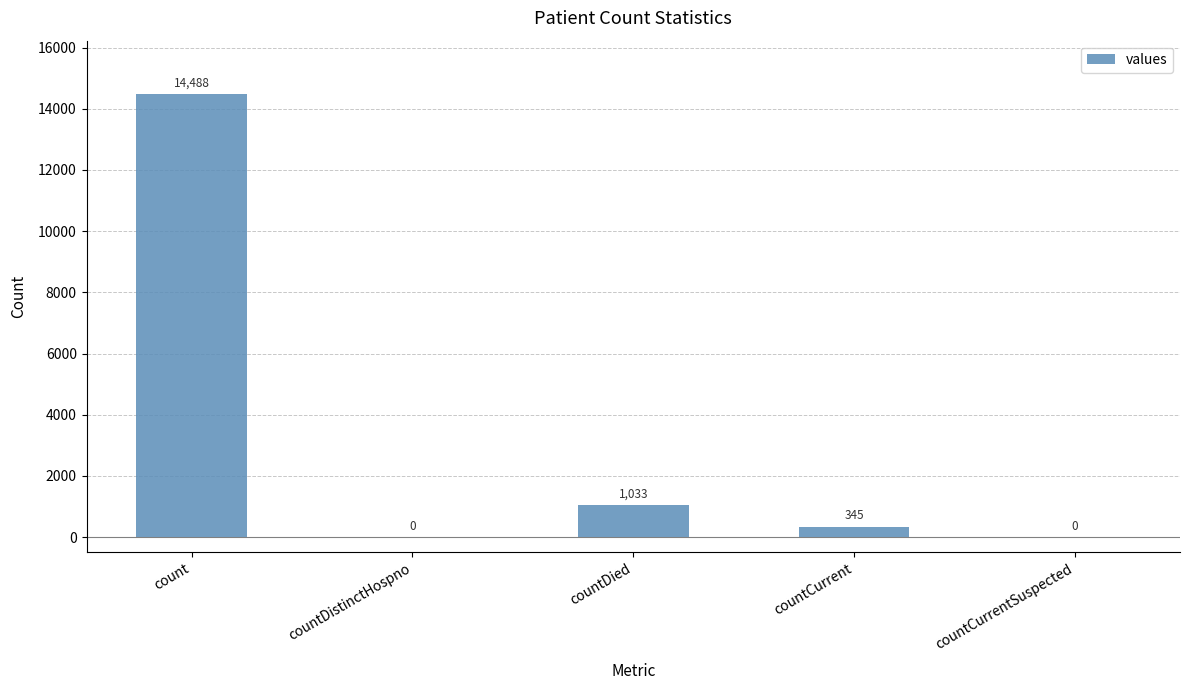

The chart shows a value of 4959 at countCurrentSuspected. True or false?

False